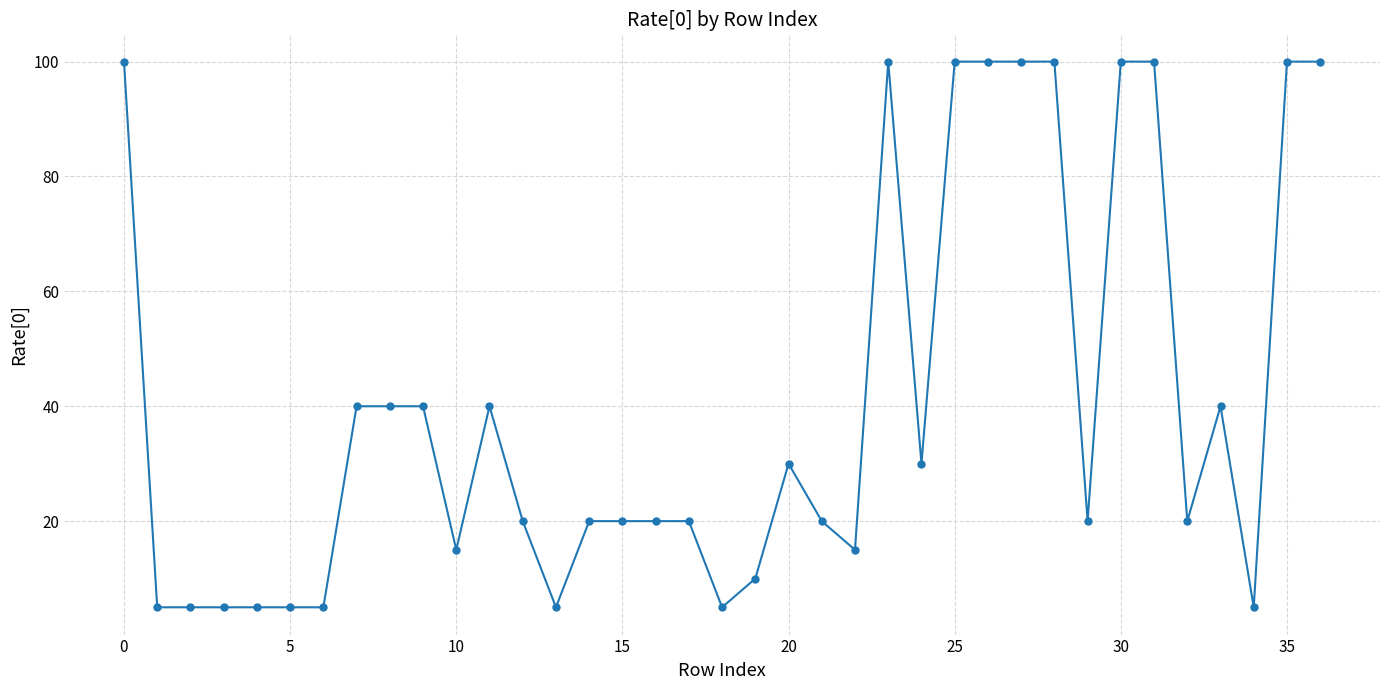

What is the smallest value displayed?

5